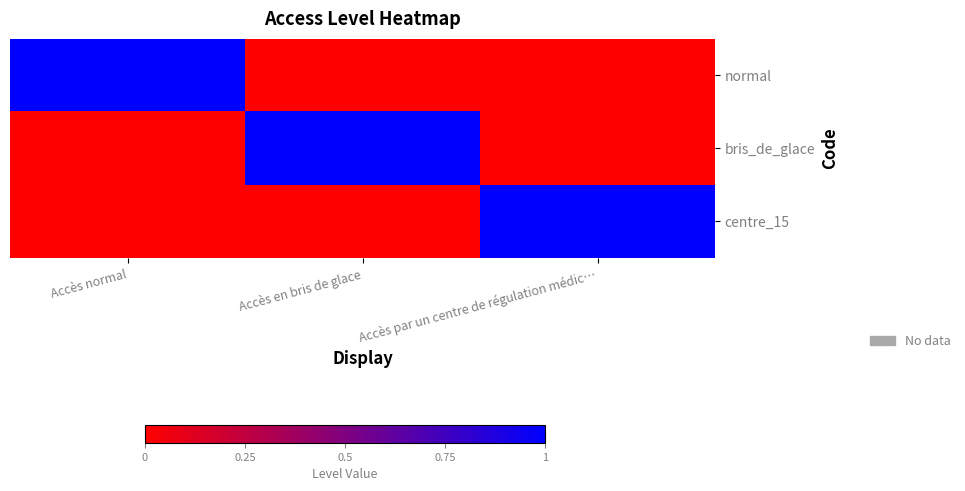

Reading left to right, list all the values displayed in this chart.

normal: Accès normal=1	Accès en bris de glace=0	Accès par un centre de régulation médic…=0
bris_de_glace: Accès normal=0	Accès en bris de glace=1	Accès par un centre de régulation médic…=0
centre_15: Accès normal=0	Accès en bris de glace=0	Accès par un centre de régulation médic…=1